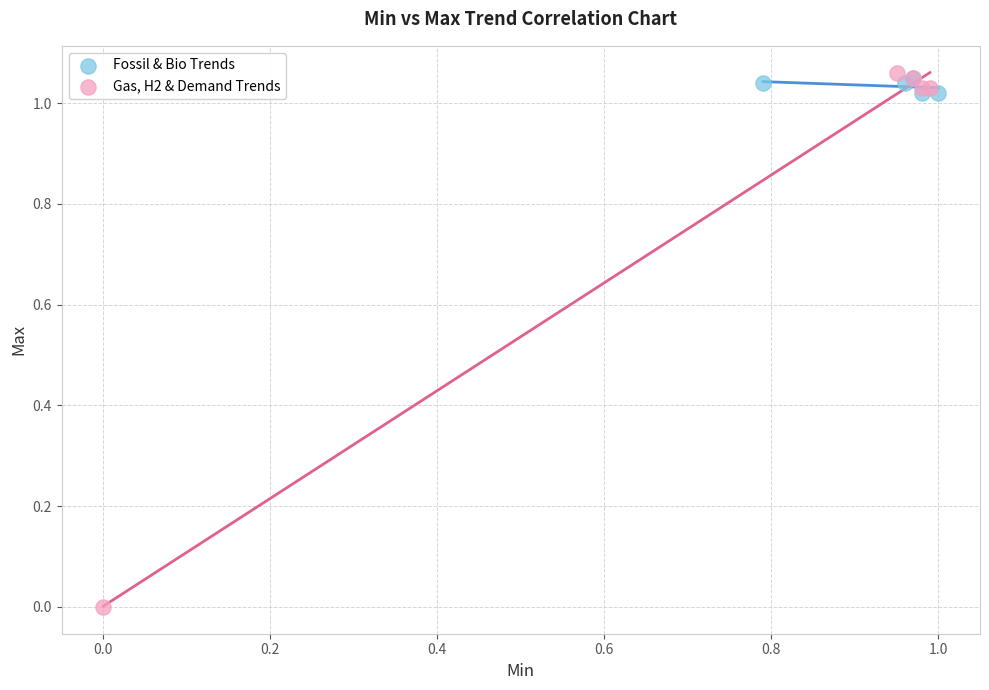

Which series has the widest spread of Y values?

Gas, H2 & Demand Trends